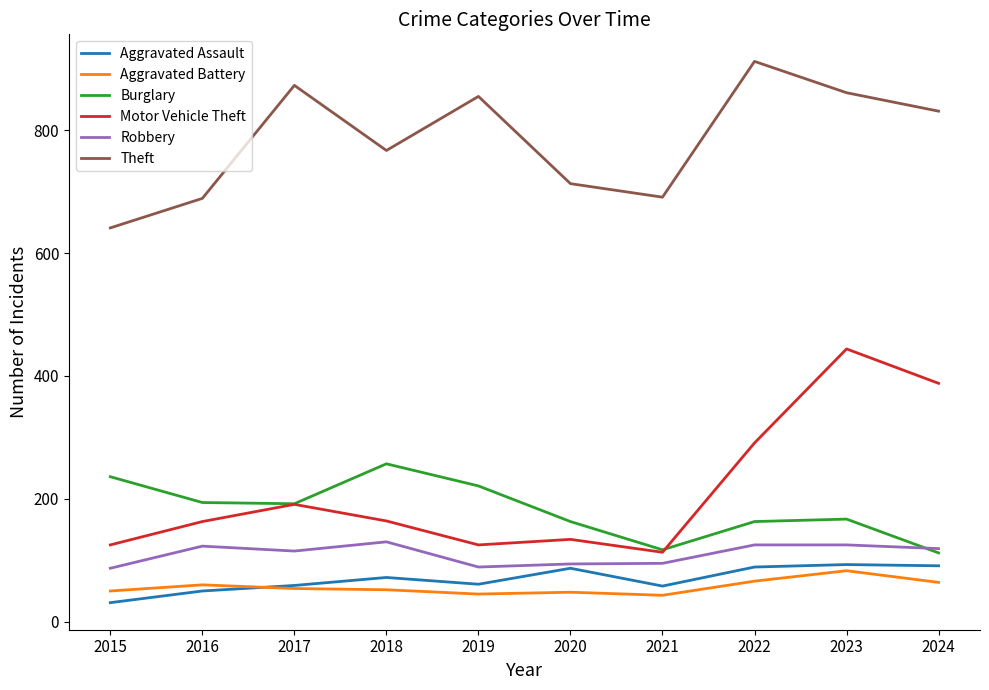

Which series has the largest total across all categories?

Theft